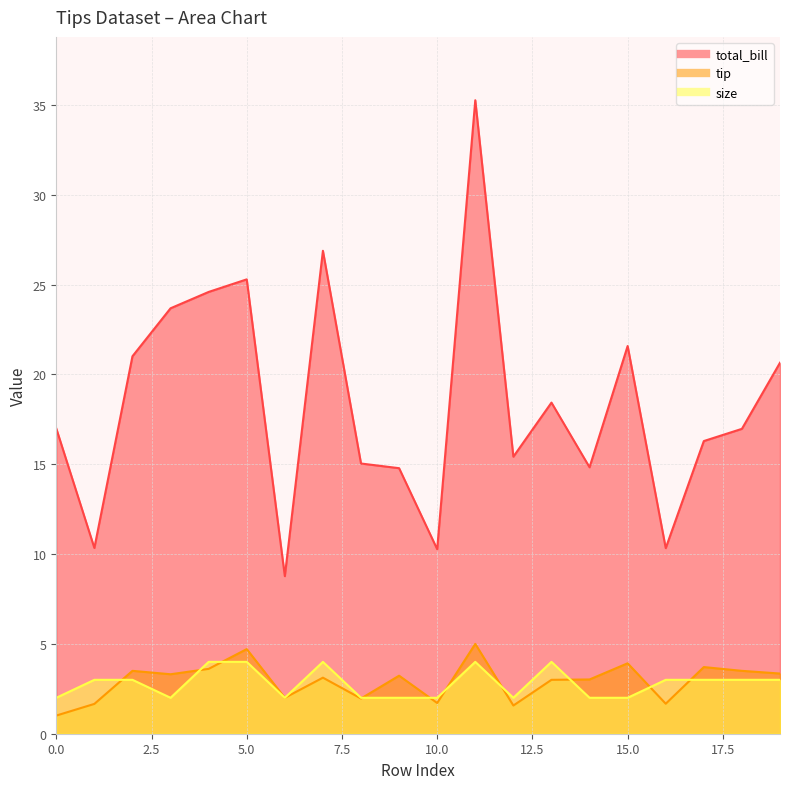

In tip, how many points are lower than both neighbors (excluding endpoints)?

6